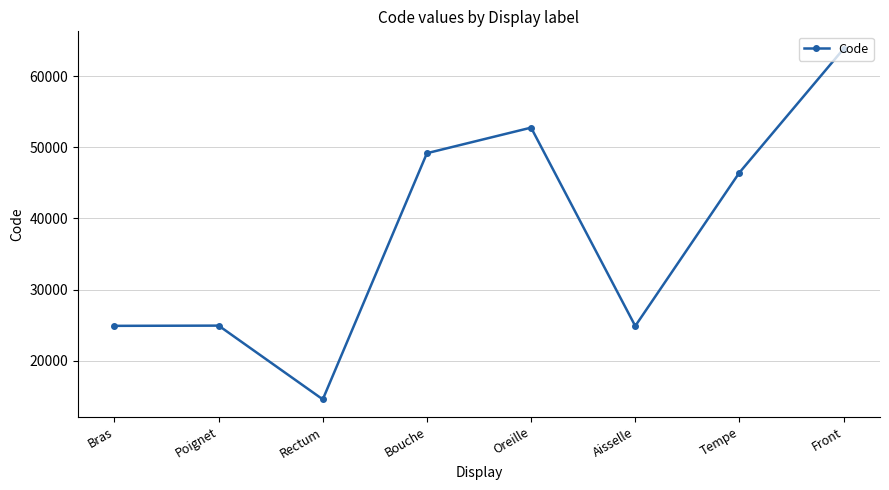

Which category has the highest value across all series?

Front